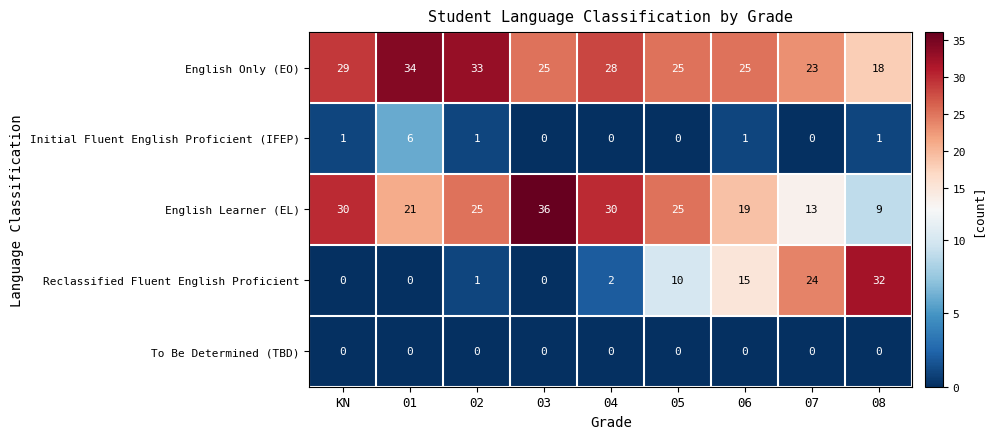

Count the number of categories in the chart.

9